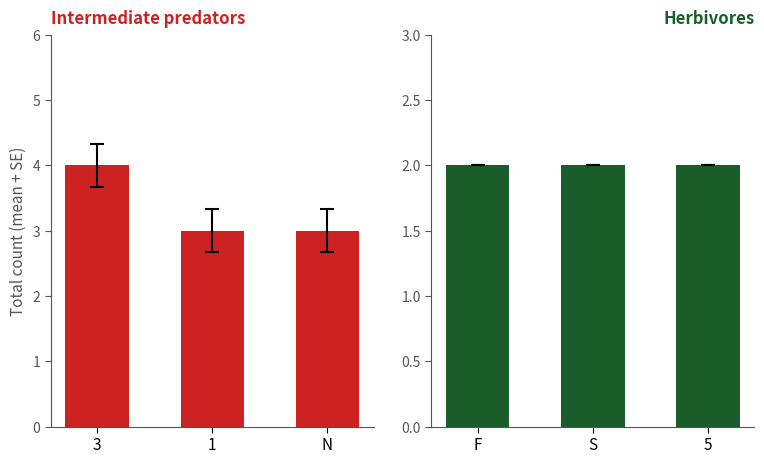

Rank the series at 1 from highest to lowest value.

Intermediate predators, Herbivores